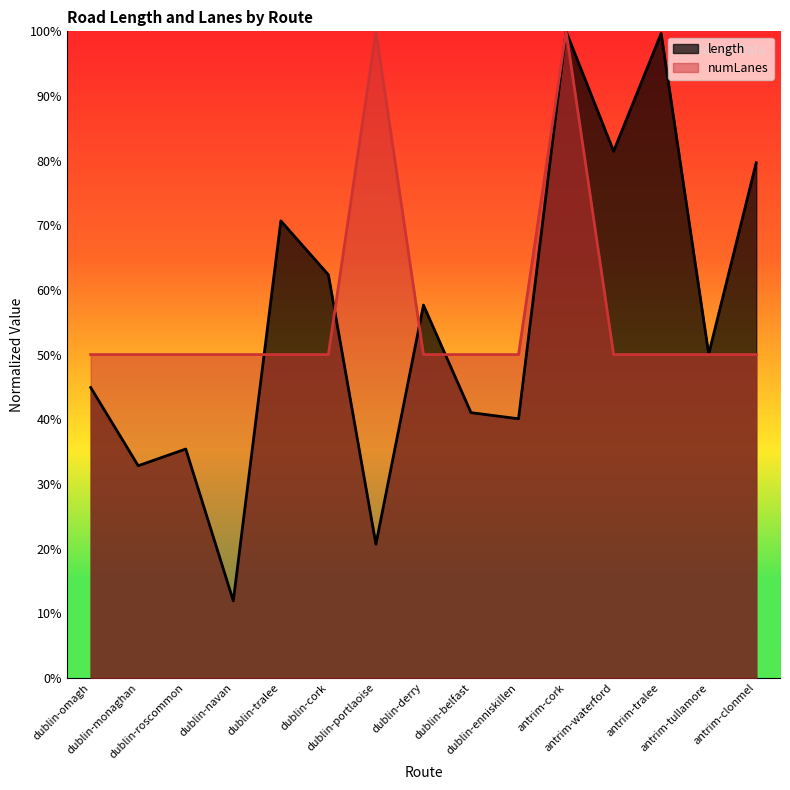

Read the numLanes value at dublin-enniskillen.

50.0